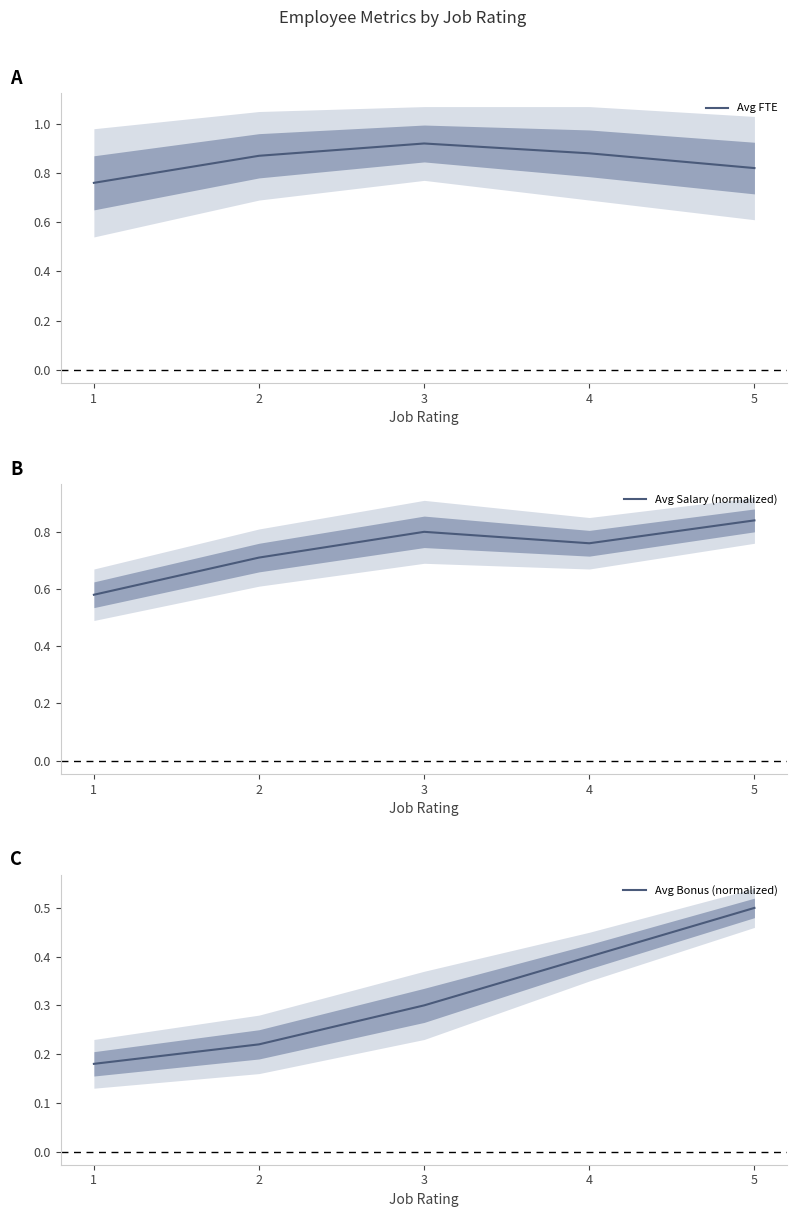

True or false: Avg Salary (normalized) and Avg Bonus (normalized) cross at least once.

False